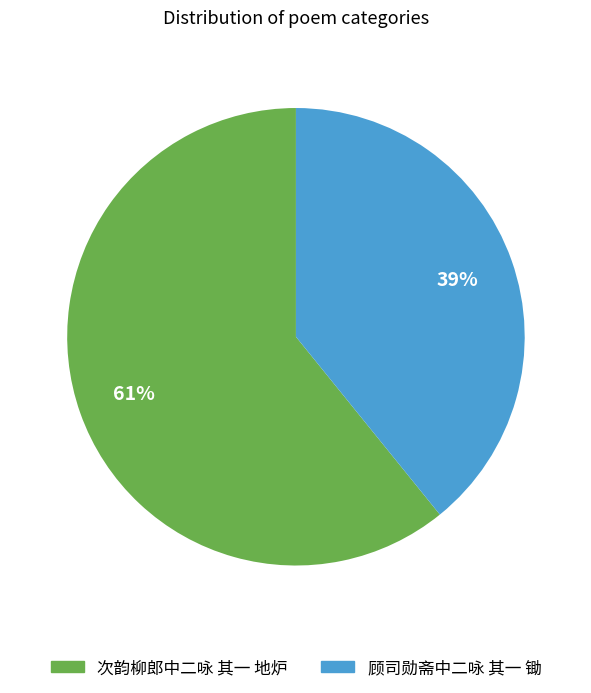

How many segments does this pie chart have?

2